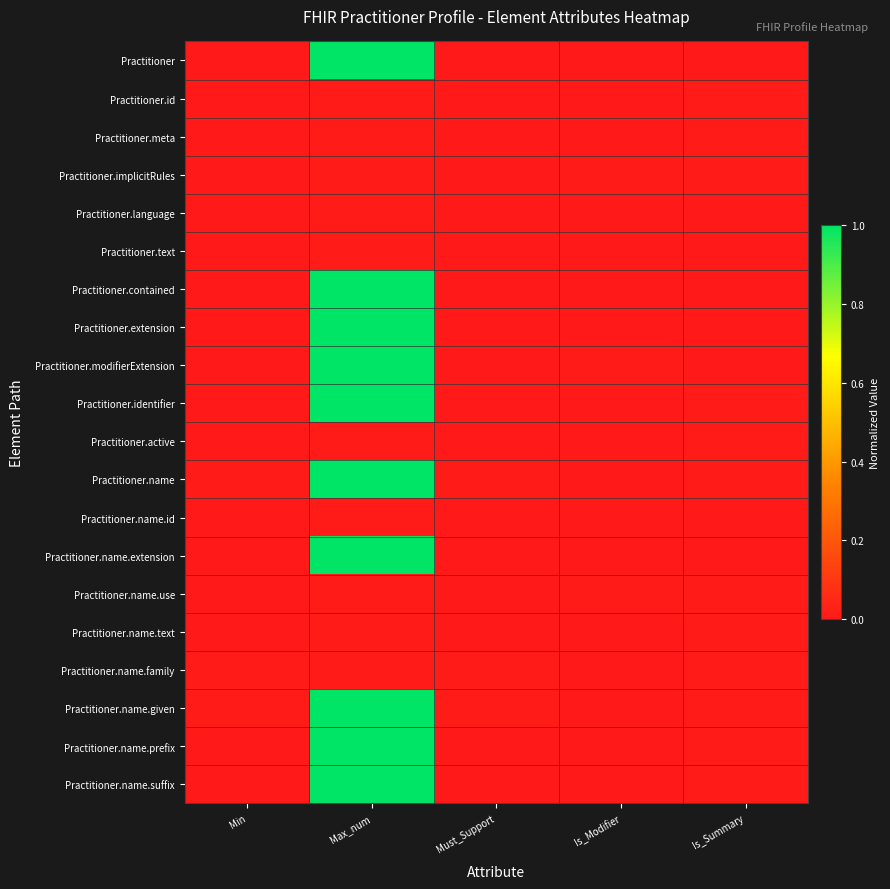

Reading right to left, extract all data points from this chart.

Practitioner: Is_Summary=0.0	Is_Modifier=0.0	Must_Support=0.0	Max_num=1.0	Min=0.0
Practitioner.id: Is_Summary=0.0	Is_Modifier=0.0	Must_Support=0.0	Max_num=0.0	Min=0.0
Practitioner.meta: Is_Summary=0.0	Is_Modifier=0.0	Must_Support=0.0	Max_num=0.0	Min=0.0
Practitioner.implicitRules: Is_Summary=0.0	Is_Modifier=0.0	Must_Support=0.0	Max_num=0.0	Min=0.0
Practitioner.language: Is_Summary=0.0	Is_Modifier=0.0	Must_Support=0.0	Max_num=0.0	Min=0.0
Practitioner.text: Is_Summary=0.0	Is_Modifier=0.0	Must_Support=0.0	Max_num=0.0	Min=0.0
Practitioner.contained: Is_Summary=0.0	Is_Modifier=0.0	Must_Support=0.0	Max_num=1.0	Min=0.0
Practitioner.extension: Is_Summary=0.0	Is_Modifier=0.0	Must_Support=0.0	Max_num=1.0	Min=0.0
Practitioner.modifierExtension: Is_Summary=0.0	Is_Modifier=0.0	Must_Support=0.0	Max_num=1.0	Min=0.0
Practitioner.identifier: Is_Summary=0.0	Is_Modifier=0.0	Must_Support=0.0	Max_num=1.0	Min=0.0
Practitioner.active: Is_Summary=0.0	Is_Modifier=0.0	Must_Support=0.0	Max_num=0.0	Min=0.0
Practitioner.name: Is_Summary=0.0	Is_Modifier=0.0	Must_Support=0.0	Max_num=1.0	Min=0.0
Practitioner.name.id: Is_Summary=0.0	Is_Modifier=0.0	Must_Support=0.0	Max_num=0.0	Min=0.0
Practitioner.name.extension: Is_Summary=0.0	Is_Modifier=0.0	Must_Support=0.0	Max_num=1.0	Min=0.0
Practitioner.name.use: Is_Summary=0.0	Is_Modifier=0.0	Must_Support=0.0	Max_num=0.0	Min=0.0
Practitioner.name.text: Is_Summary=0.0	Is_Modifier=0.0	Must_Support=0.0	Max_num=0.0	Min=0.0
Practitioner.name.family: Is_Summary=0.0	Is_Modifier=0.0	Must_Support=0.0	Max_num=0.0	Min=0.0
Practitioner.name.given: Is_Summary=0.0	Is_Modifier=0.0	Must_Support=0.0	Max_num=1.0	Min=0.0
Practitioner.name.prefix: Is_Summary=0.0	Is_Modifier=0.0	Must_Support=0.0	Max_num=1.0	Min=0.0
Practitioner.name.suffix: Is_Summary=0.0	Is_Modifier=0.0	Must_Support=0.0	Max_num=1.0	Min=0.0